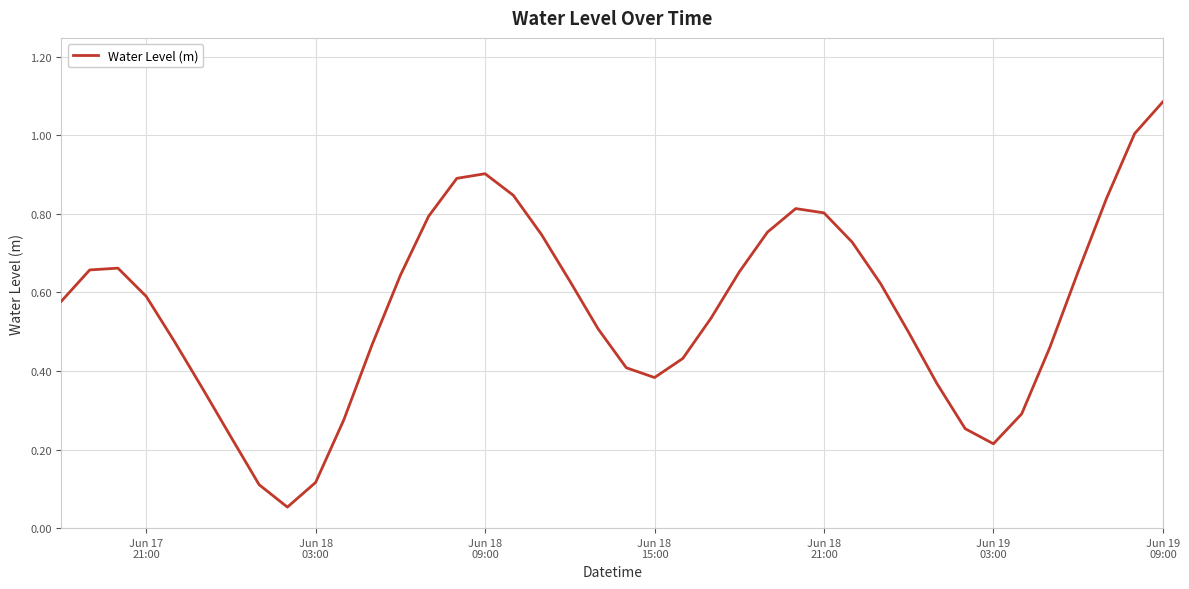

Does the chart have visible grid lines?

Yes